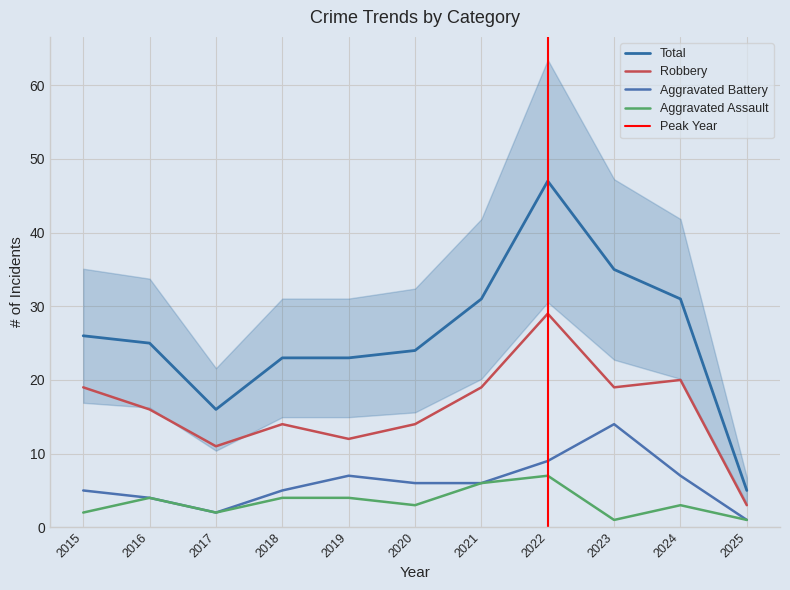

How many data points does each series have?

11